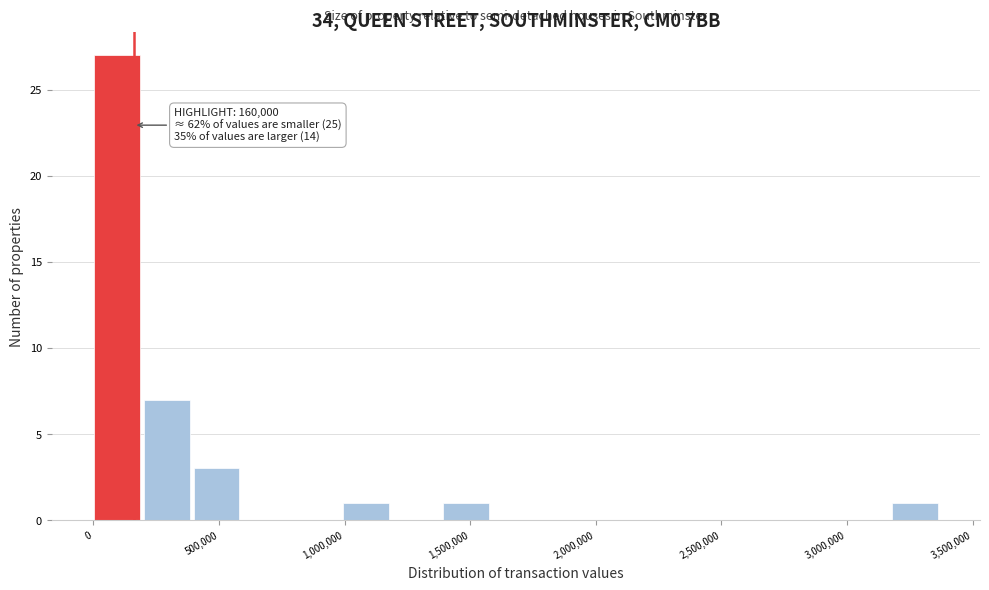

Around what value on the x-axis is the tallest bar? Give the approximate position of its centre, as read against the axis.

100000